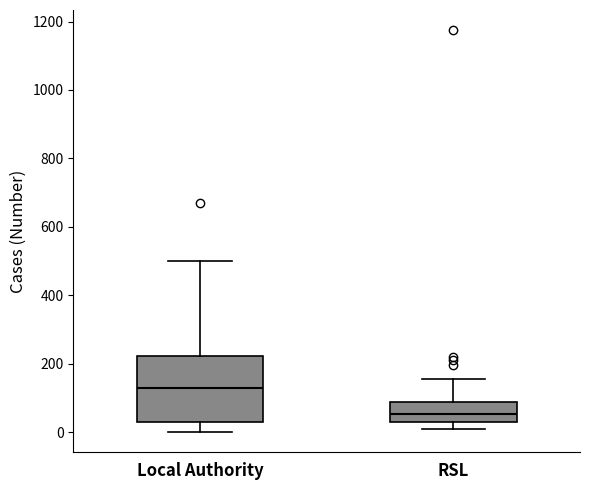

Reading left to right, read every box against the y-axis: the position of its median line, the range the box covers, and the ends of its whiskers. The values are not printed on the chart, so give them approximately, as read against the axis.

Local Authority: median 140, box 20 to 220, whiskers 0 to 500
RSL: median 60, box 20 to 80, whiskers 20 (just below the box's lower edge) to 160